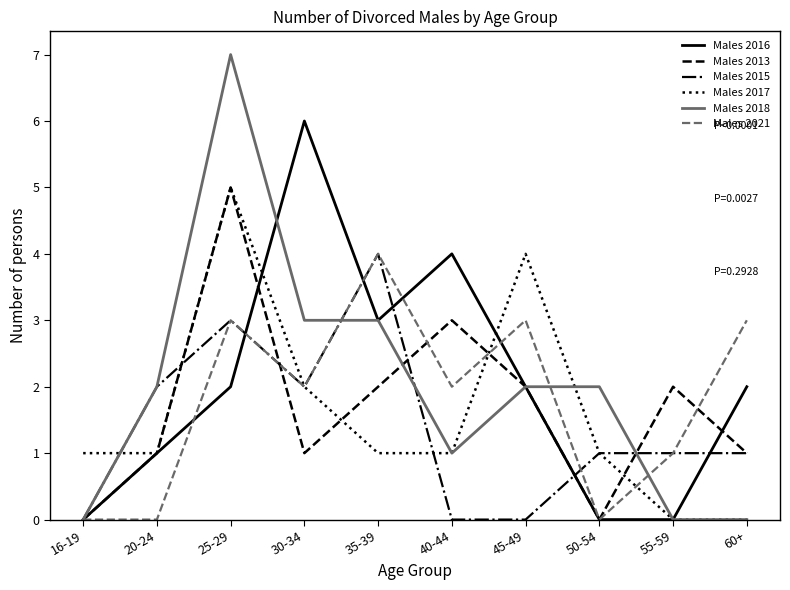

What is the approximate value of Males 2013 at 35-39?

2